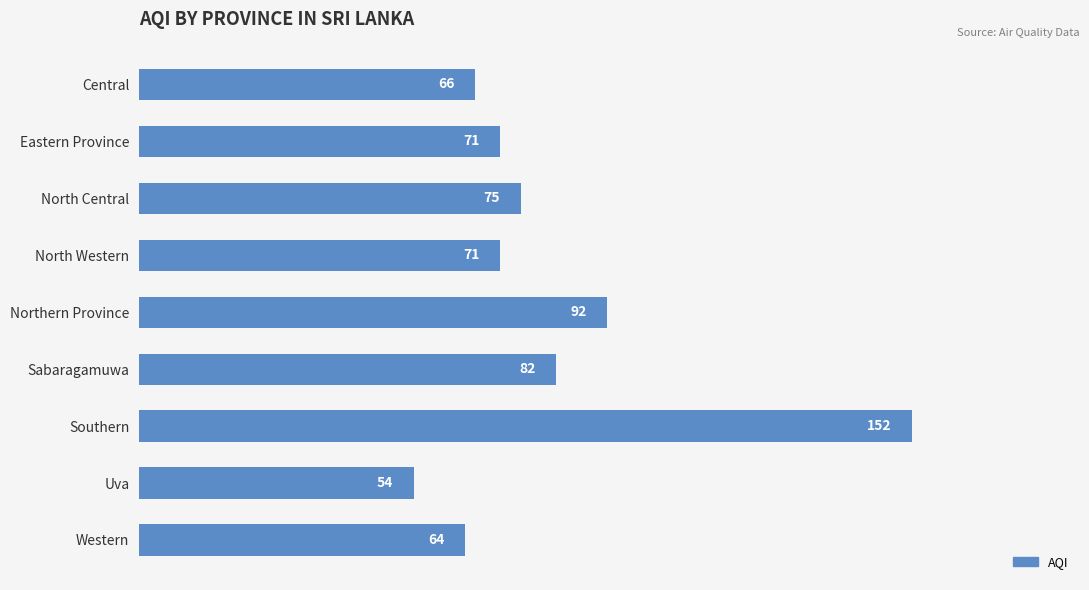

Approximately how many times larger is the value at North Western compared to North Central?

0.9